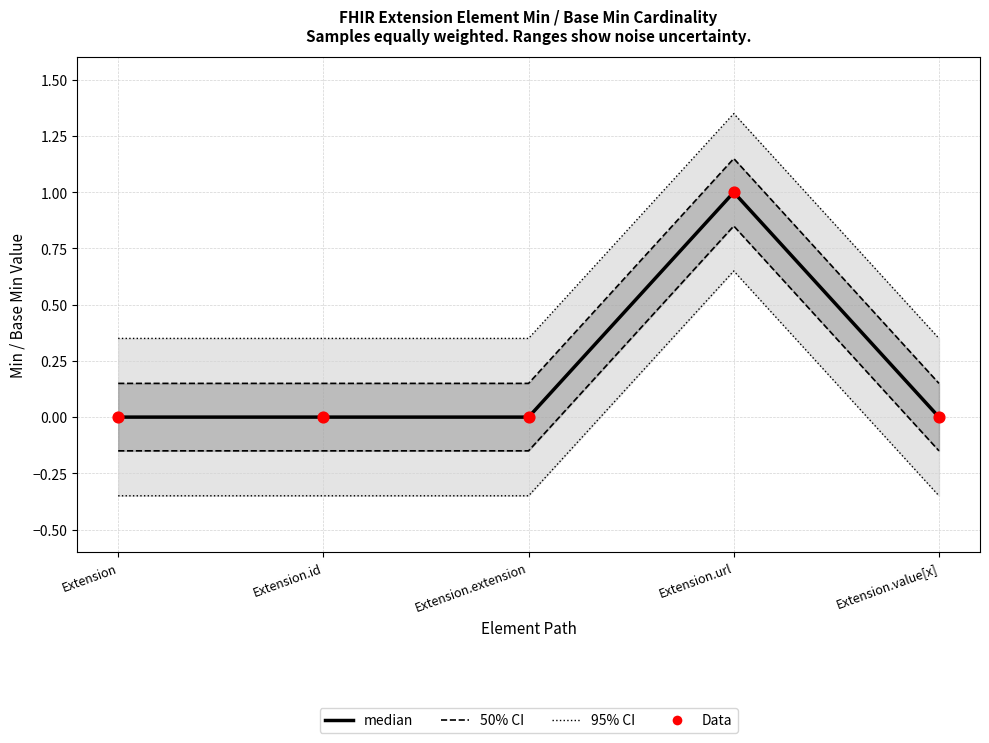

What are all the series names shown in the legend?

95% CI, 50% CI, median, Data